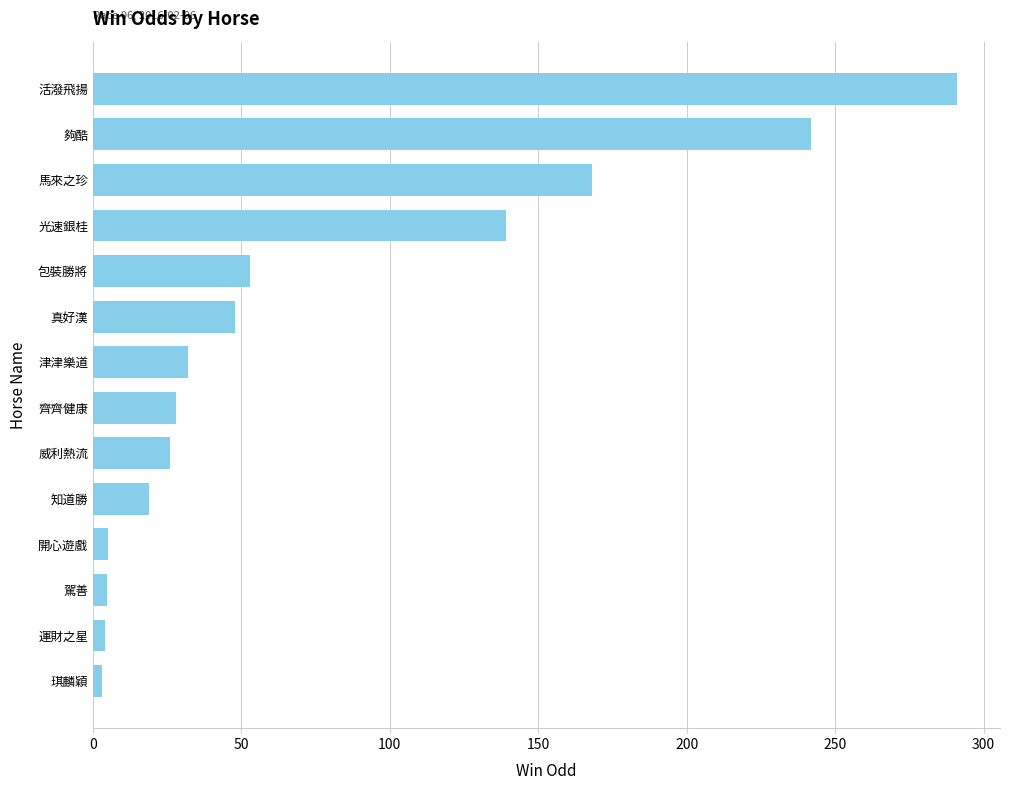

What is the minimum value shown in the chart?

2.9